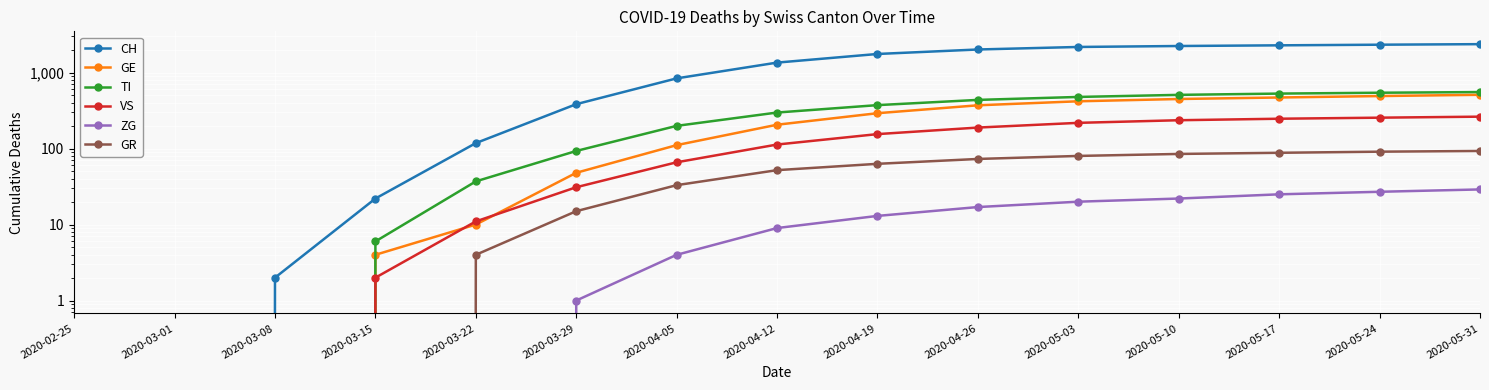

Which series has the widest spread of values?

CH